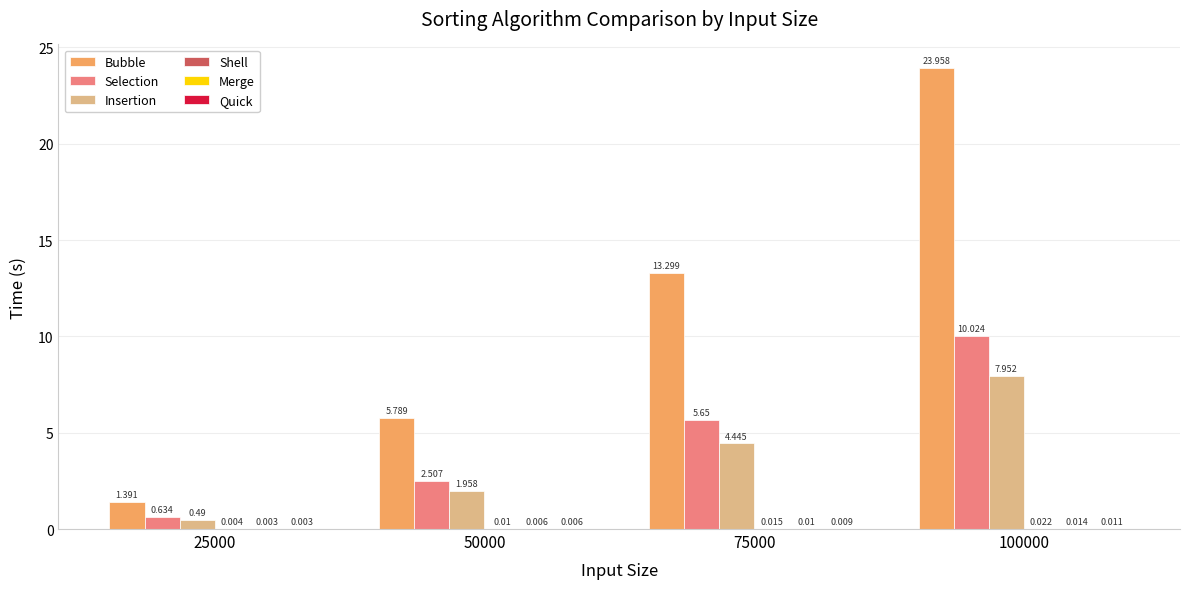

Which series has the largest total across all categories?

Bubble